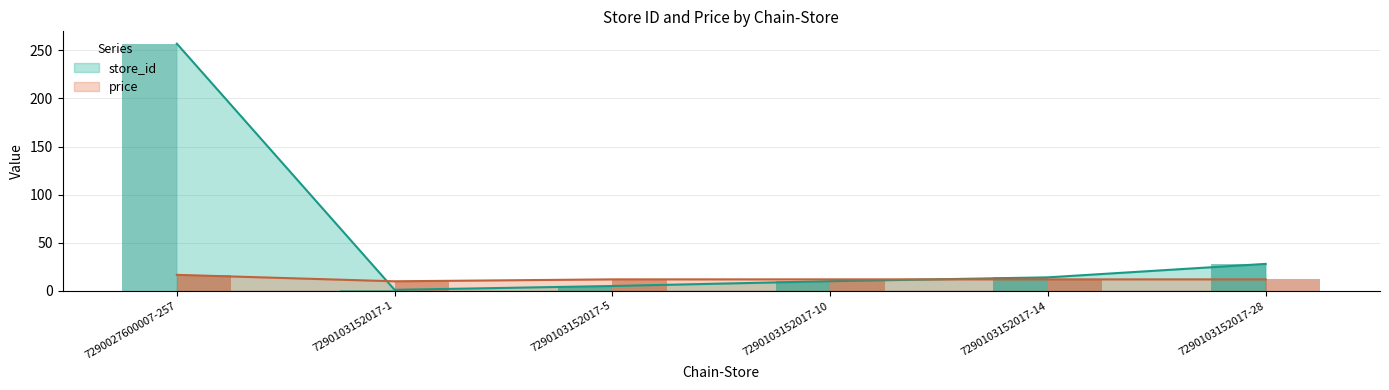

Which has a higher value, 7290103152017-28 or 7290103152017-5?

7290103152017-28